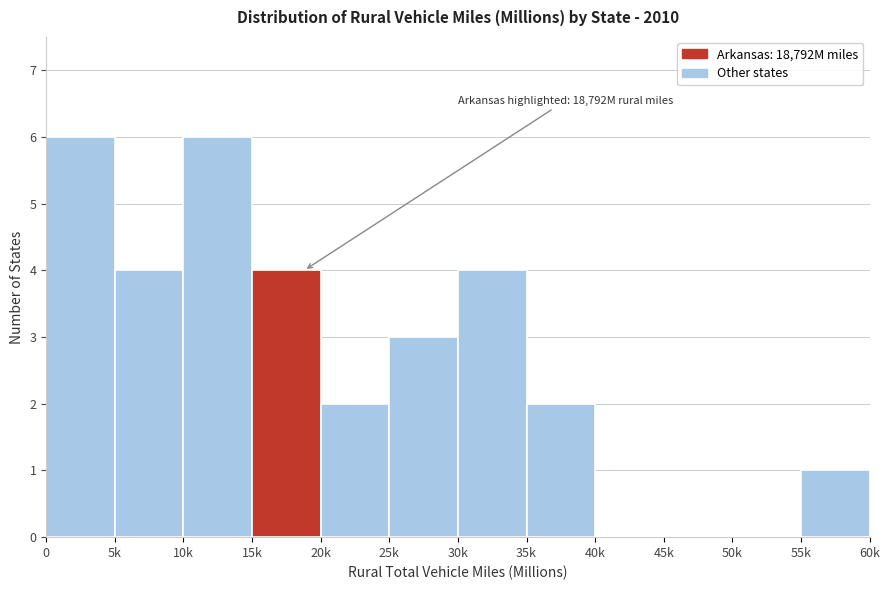

Reading left to right, list all the values displayed in this chart.

0=6	5k=4	10k=6	15k=4	20k=2	25k=3	30k=4	35k=2	40k=0	45k=0	50k=0	55k=1